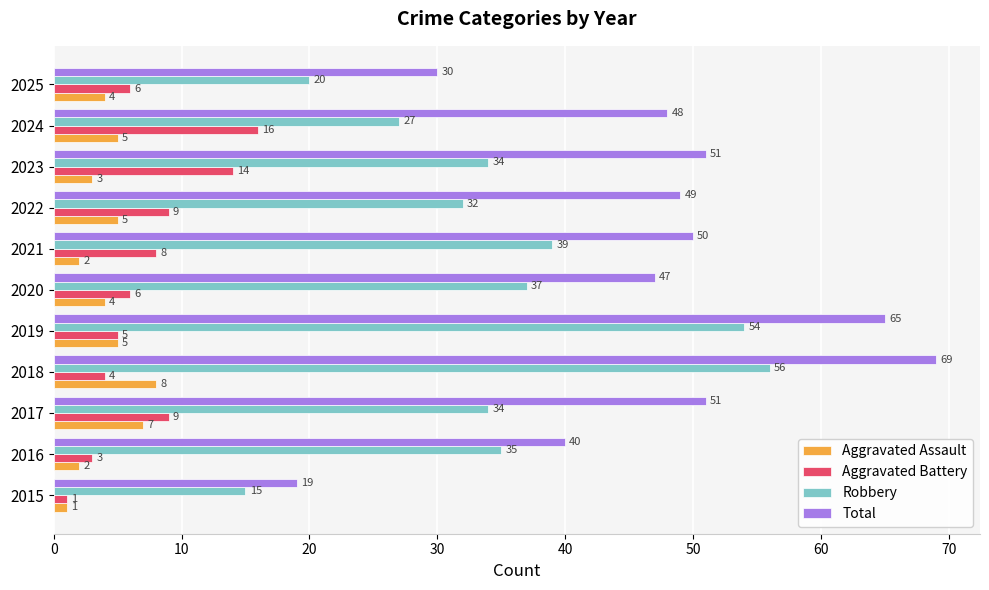

Is it true that Robbery equals 25 at 2015?

False